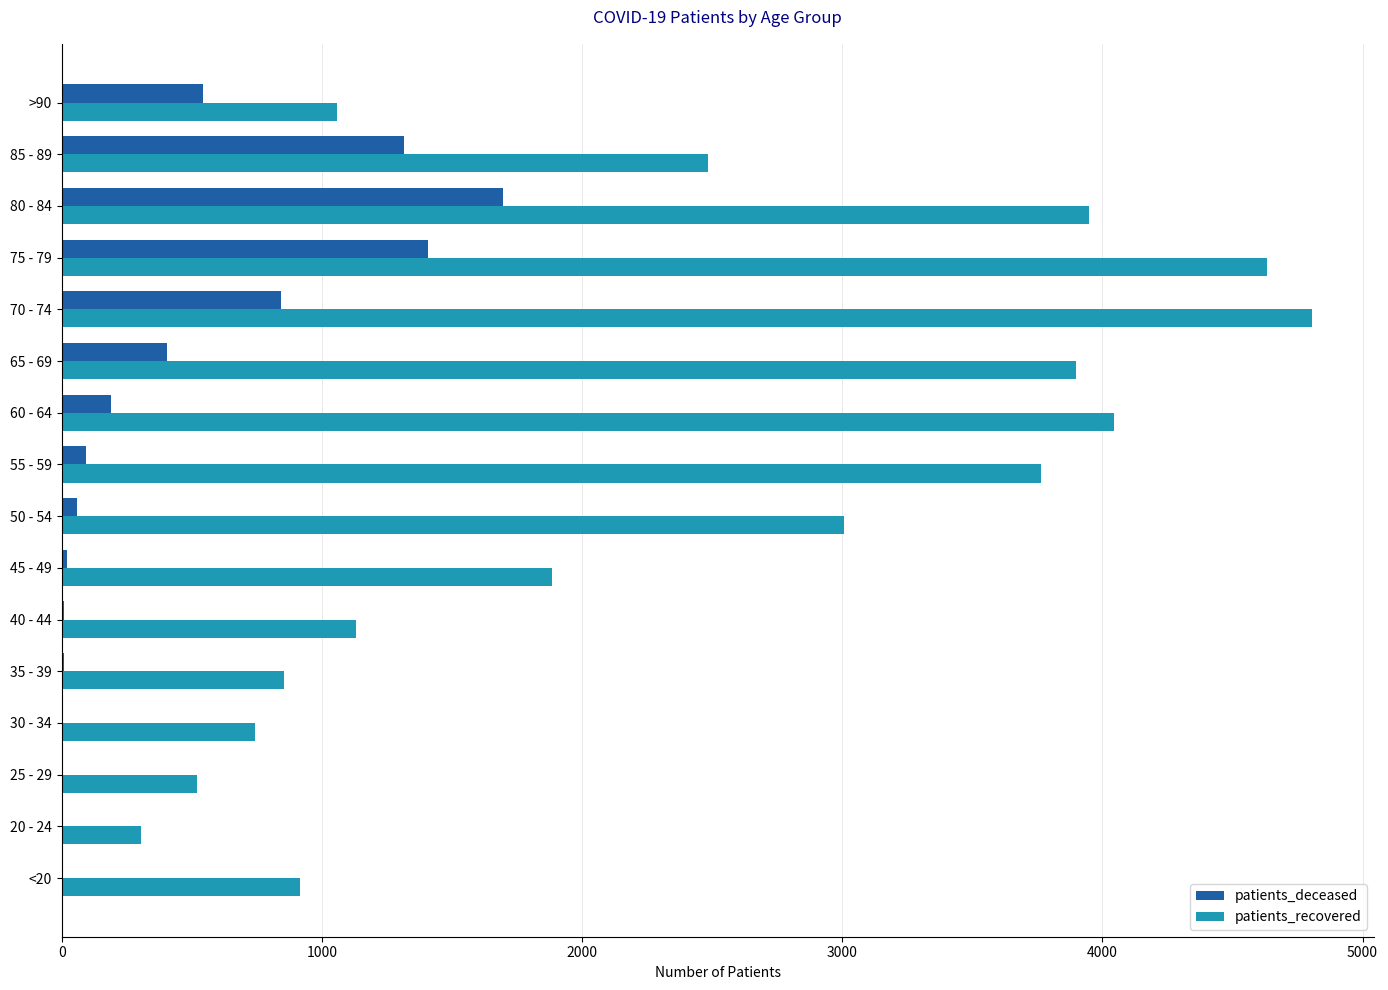

What is the sum of all patients_deceased values?

6608